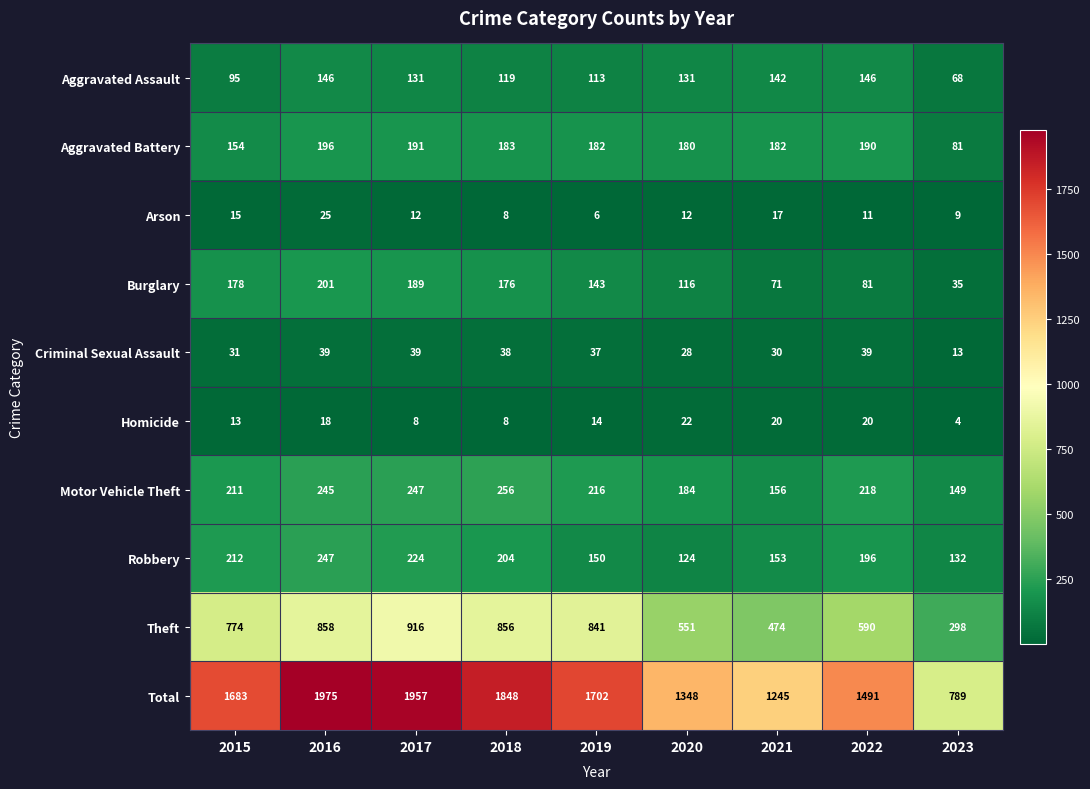

What is the lowest value of the Aggravated Assault series?

68